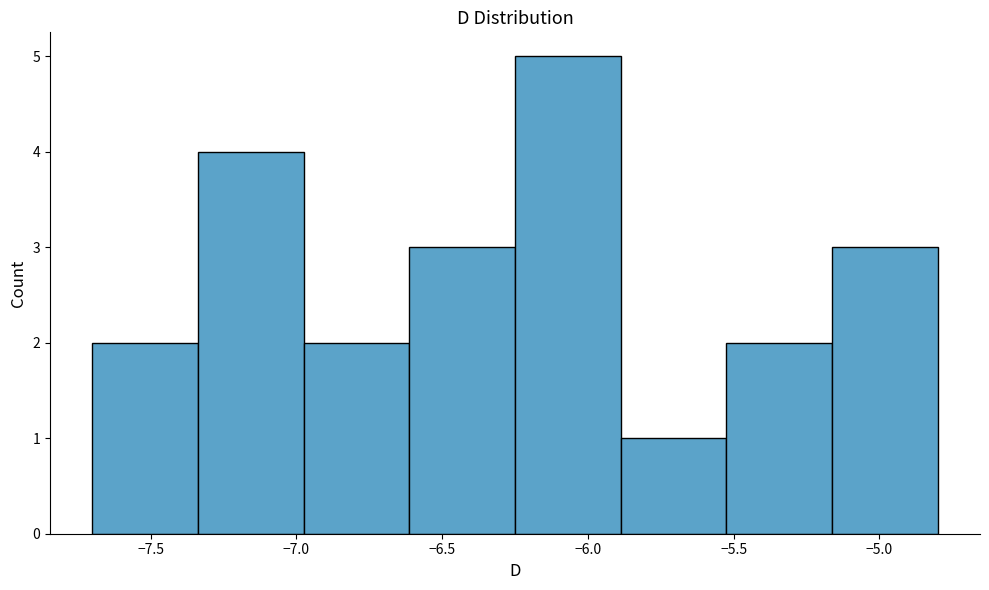

What is the height of the bar covering -5.90 to -5.50 on the x-axis? Neither the bar edges nor the heights are printed on the chart, so give them approximately, as read against the axes.

1